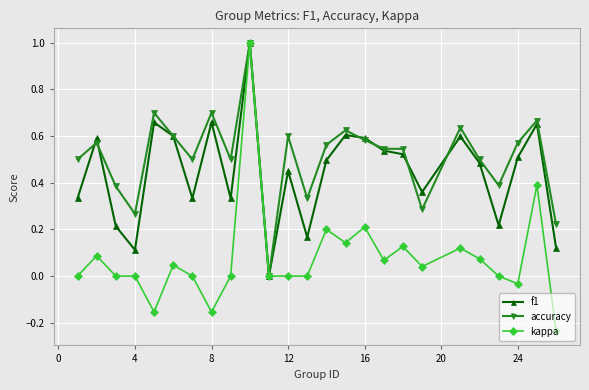

What are all the series names shown in the legend?

f1, accuracy, kappa